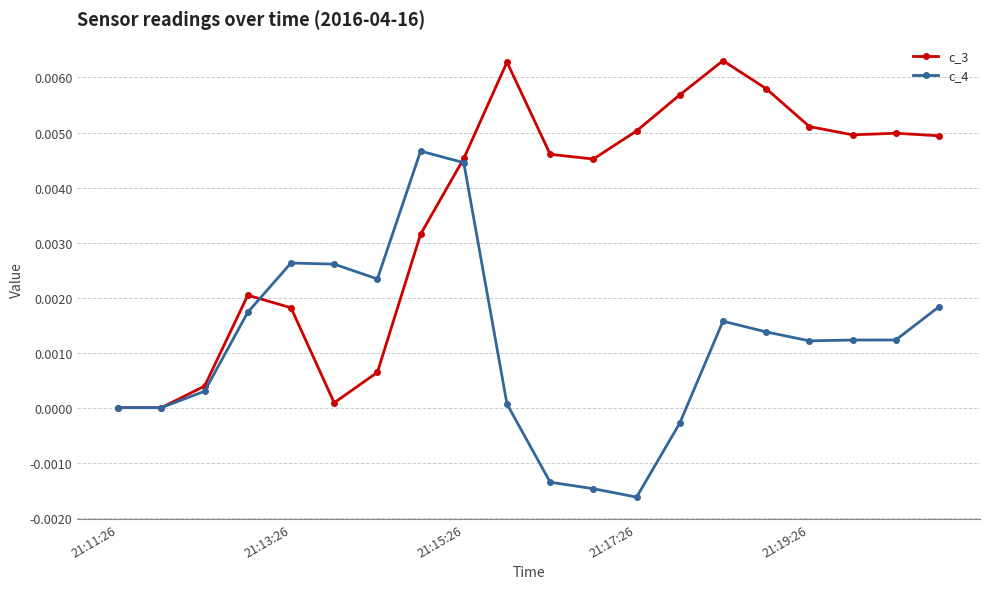

List the series in order of their peak value, highest first.

c_3, c_4